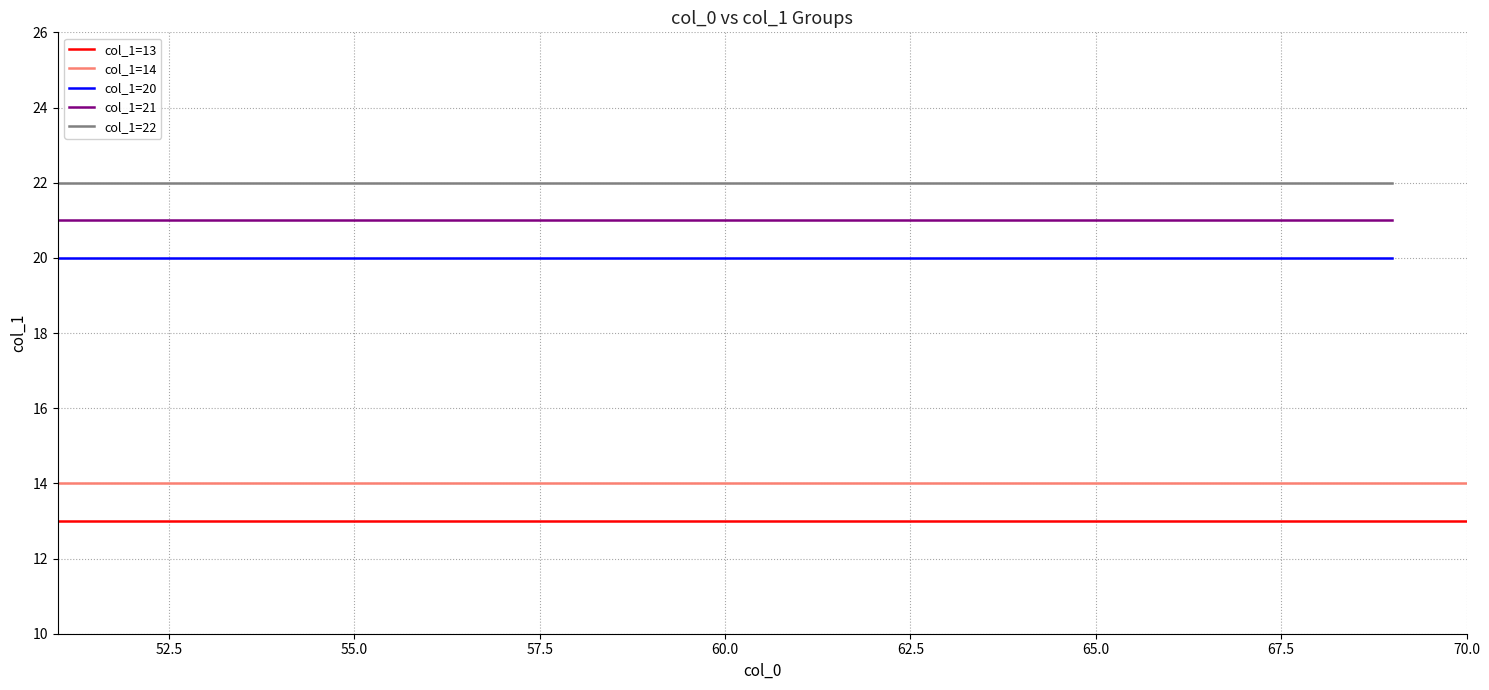

At how many categories does at least one series exceed 15?

19